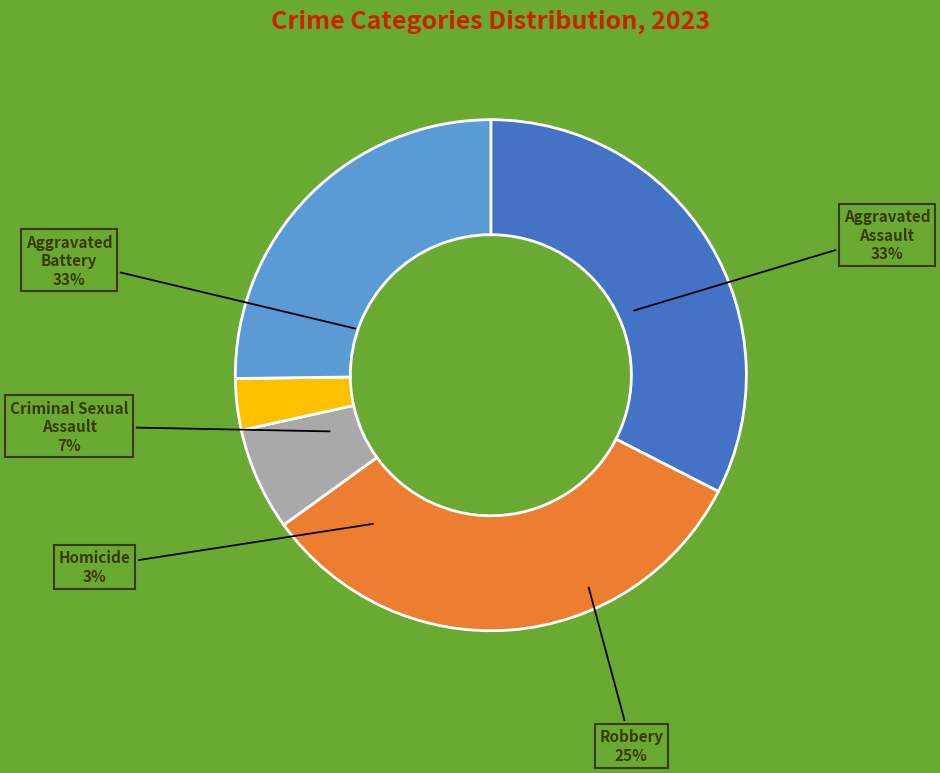

What is the largest slice in the pie chart?

Aggravated Assault